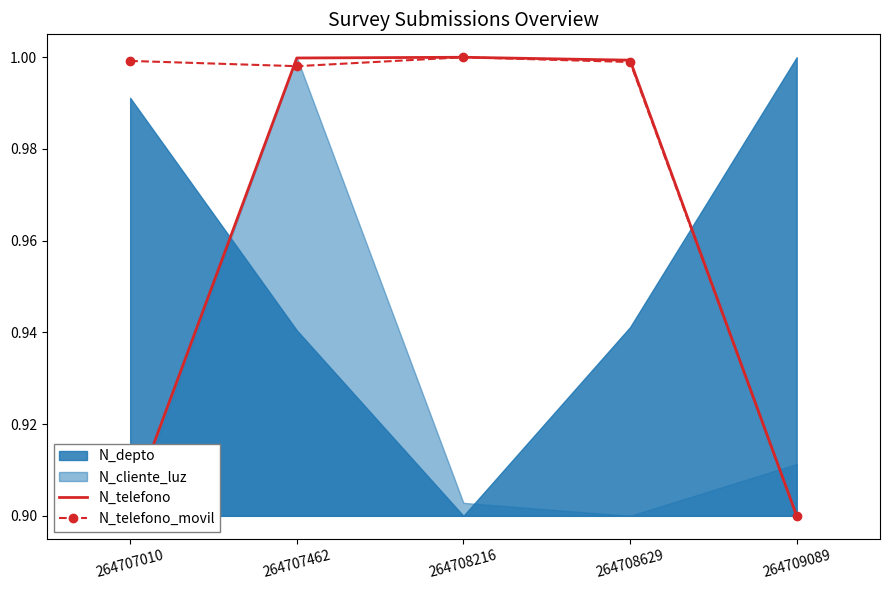

Is it true that N_telefono_movil equals 1.0 at 264707010?

True